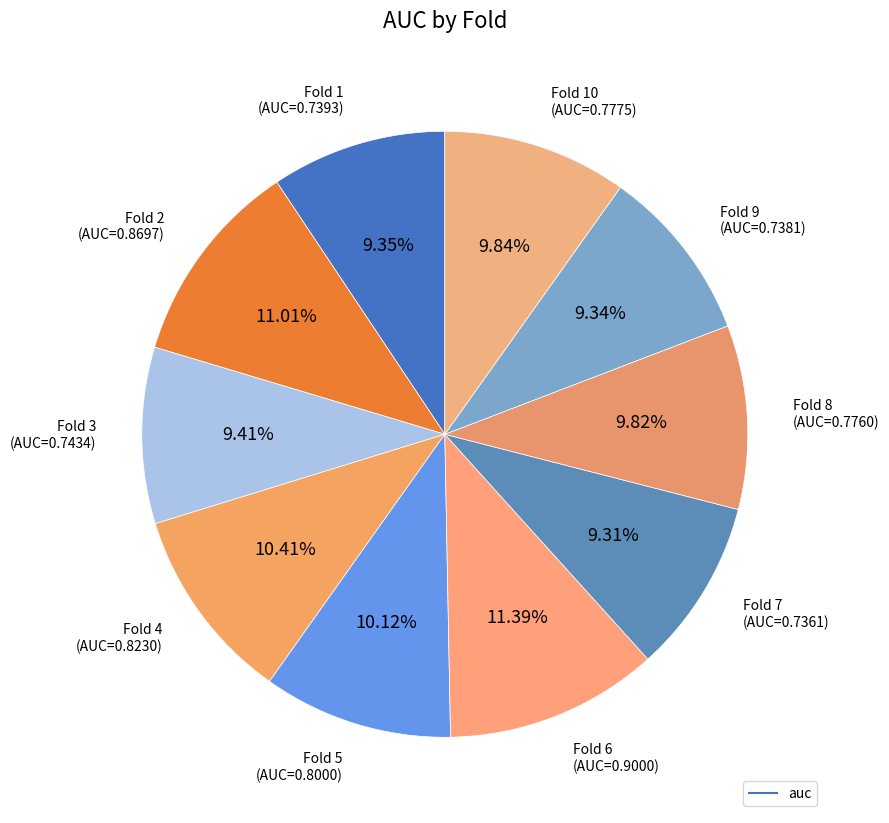

Is there a majority slice in this chart?

No